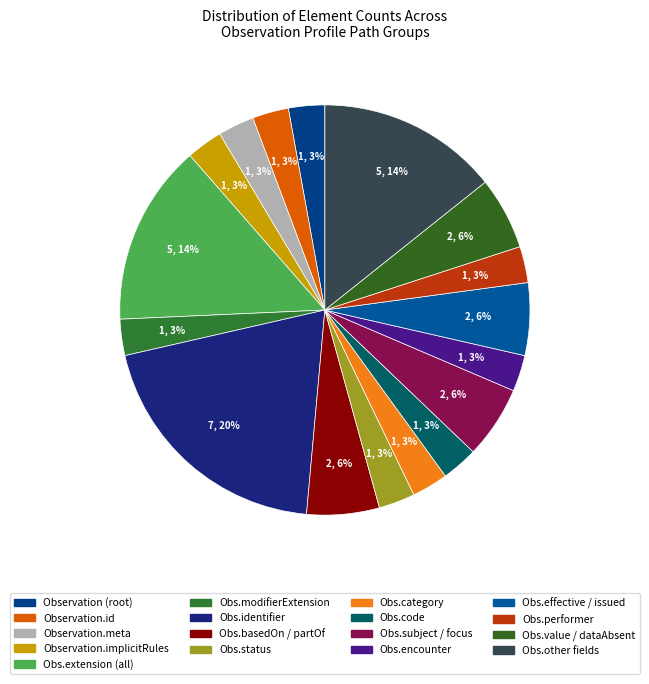

To the nearest percent, what is the average slice percentage?

6%